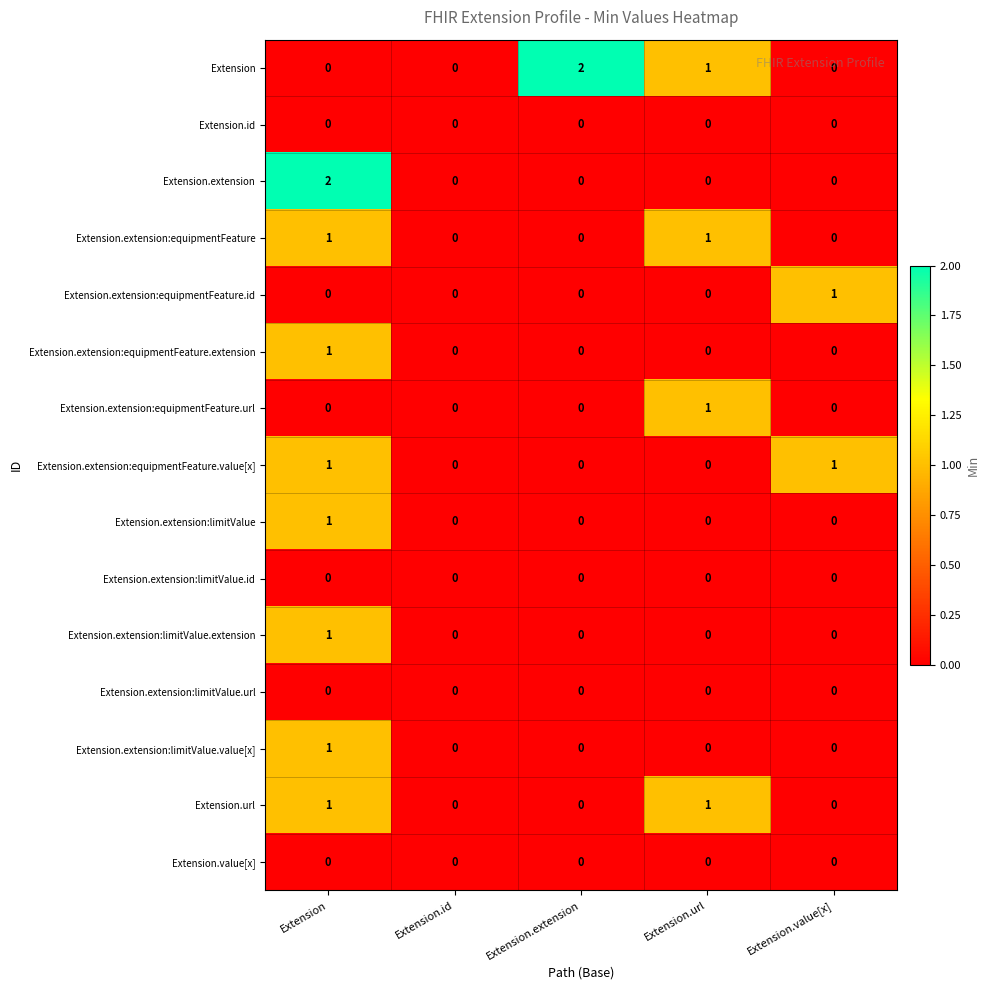

Between Extension and Extension.value[x], which series saw the biggest shift?

Extension.extension